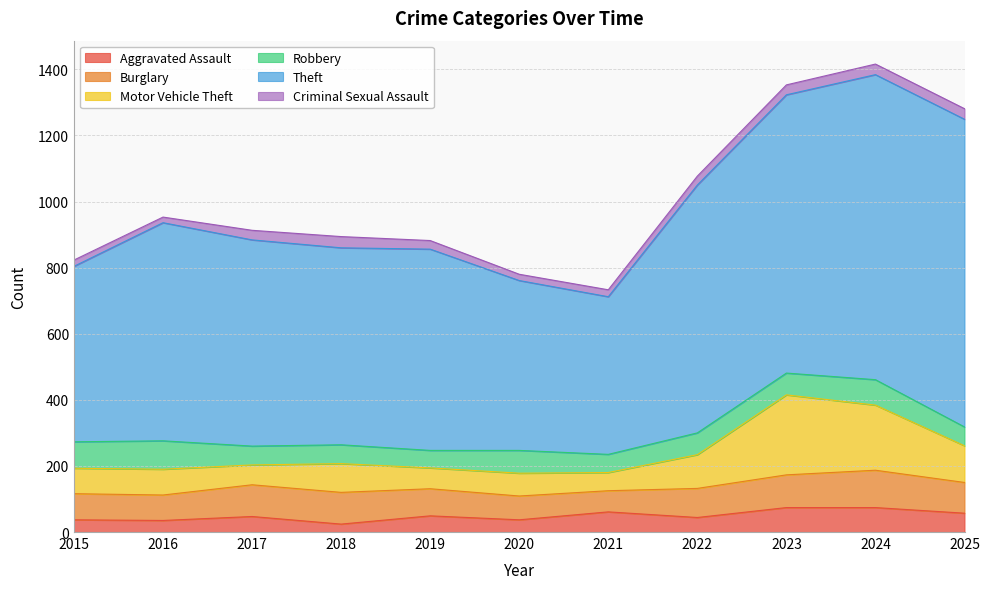

What is the sum of the Theft values at 2023 and 2018?

1438